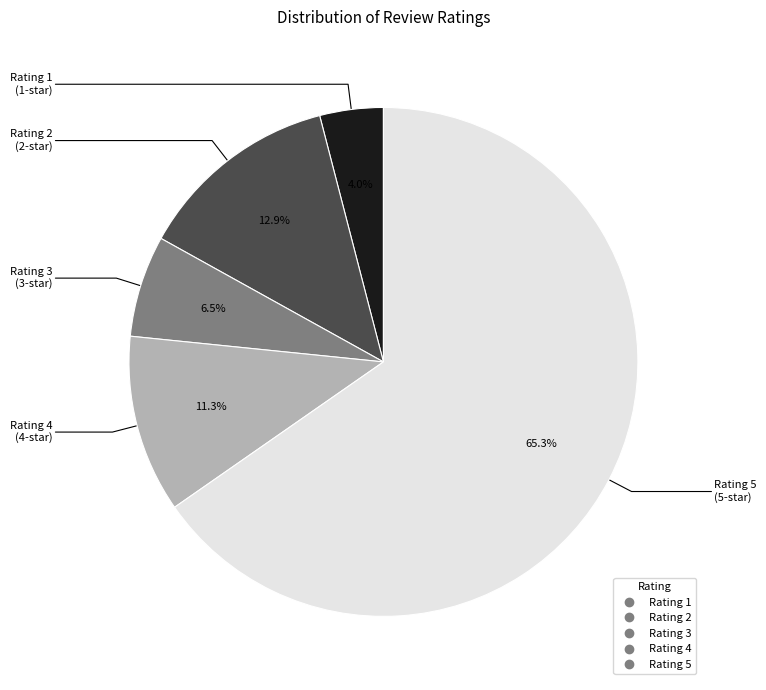

Does any single category account for the majority?

Yes